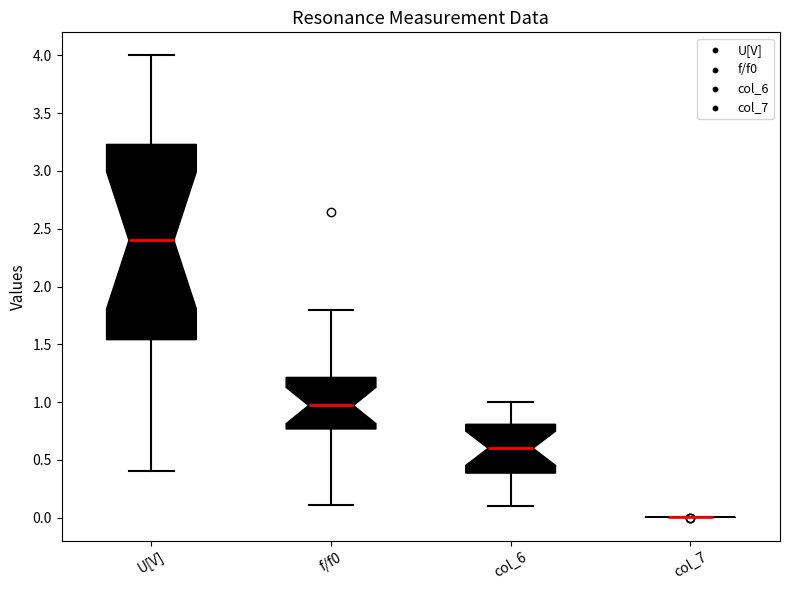

Reading left to right, read every box against the y-axis: the position of its median line, the range the box covers, and the ends of its whiskers. The values are not printed on the chart, so give them approximately, as read against the axis.

U[V]: median 2.40, box 1.55 to 3.25, whiskers 0.40 to 4.00
f/f0: median 0.95, box 0.75 to 1.20, whiskers 0.10 to 1.80
col_6: median 0.60, box 0.40 to 0.80, whiskers 0.10 to 1.00
col_7: box collapsed to a line at 0.00, whiskers 0.00 to 0.00